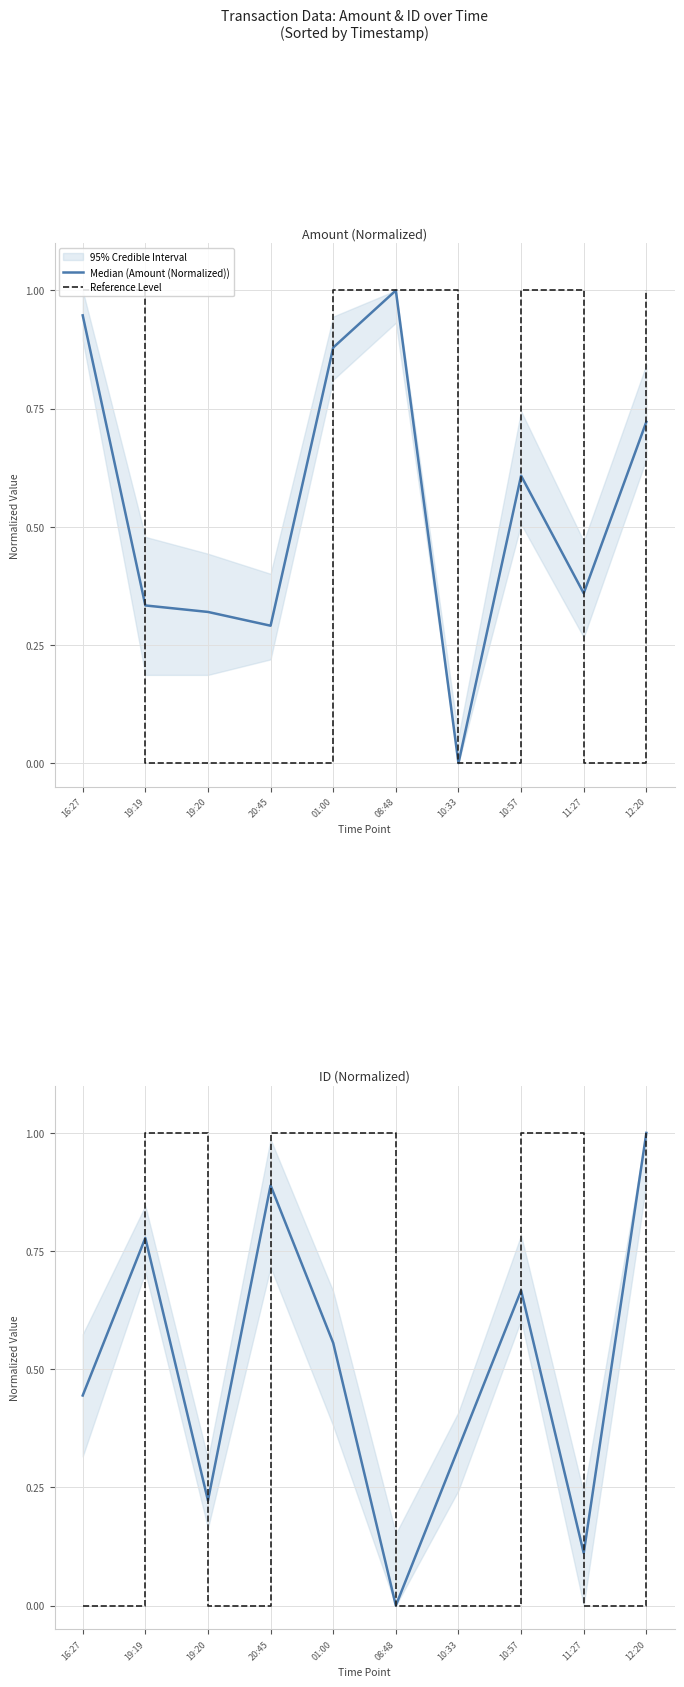

Which category has the lowest value in the Median (ID (Normalized)) series?

08:48